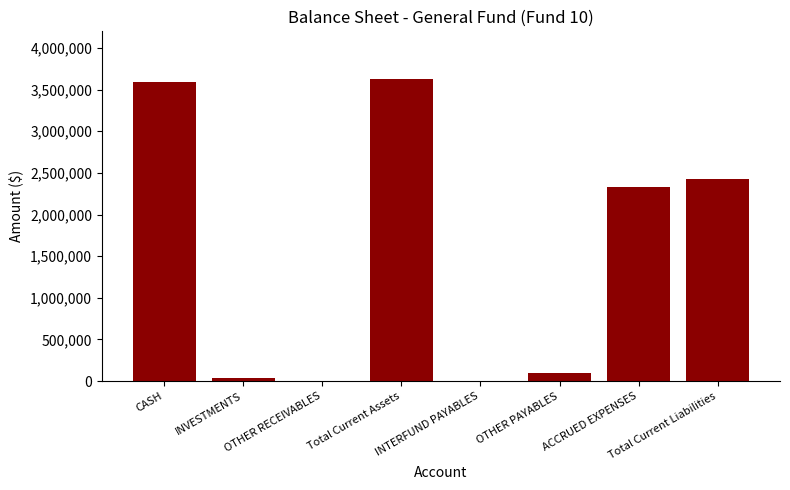

The value at INVESTMENTS is 34502. True or false?

True